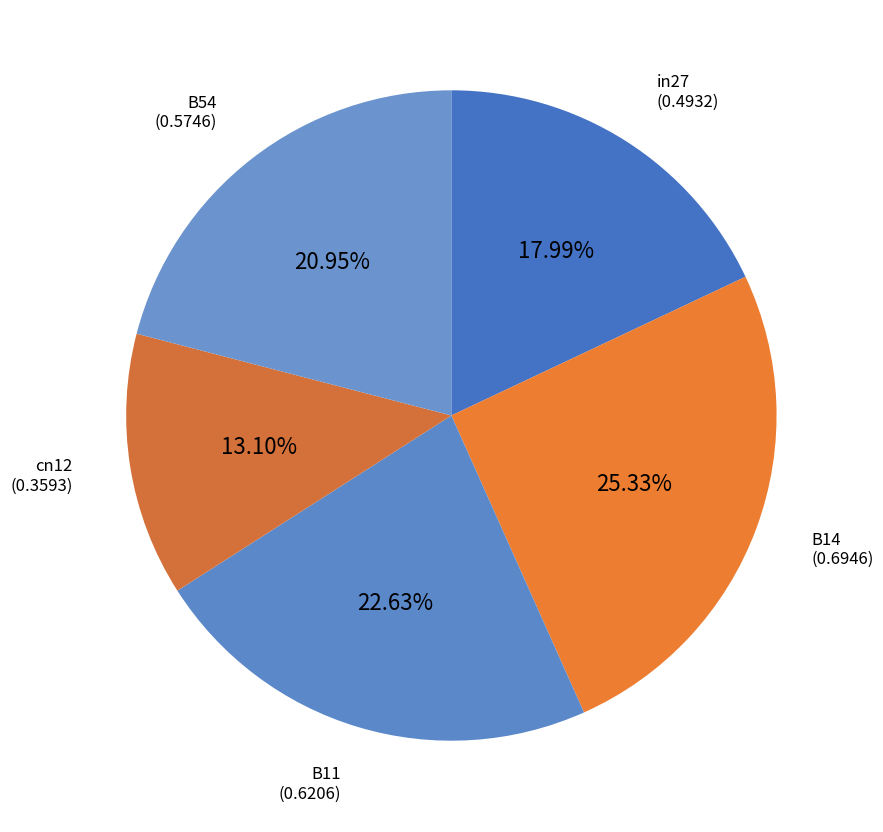

Is B11 the majority of the pie?

No